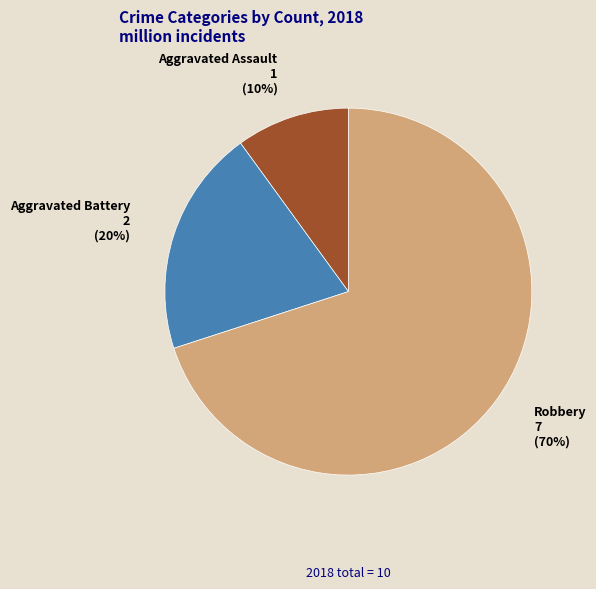

To the nearest percent, what is the average slice percentage?

33%